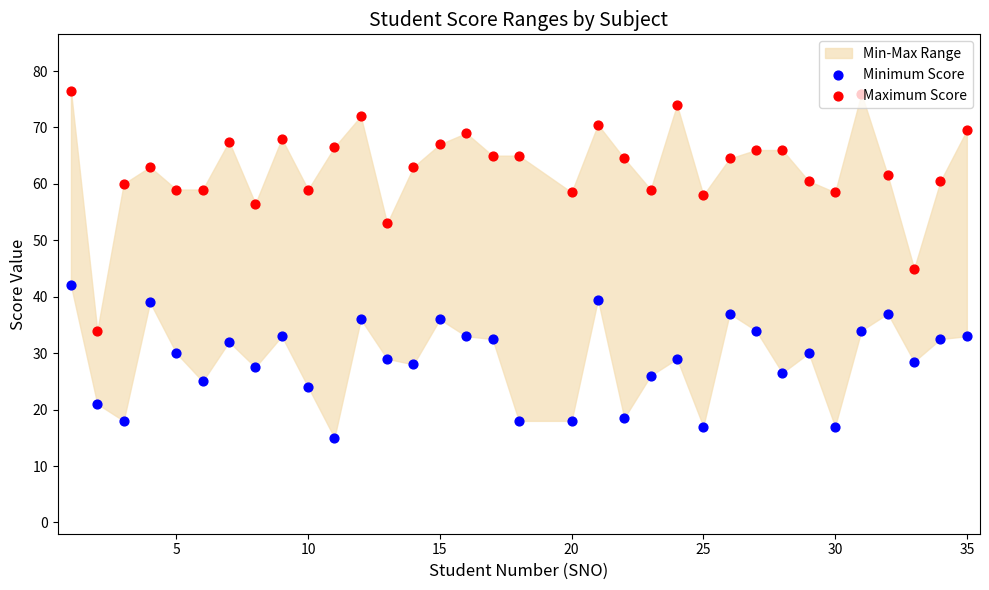

Which series has the largest Y range (max minus min)?

Maximum Score